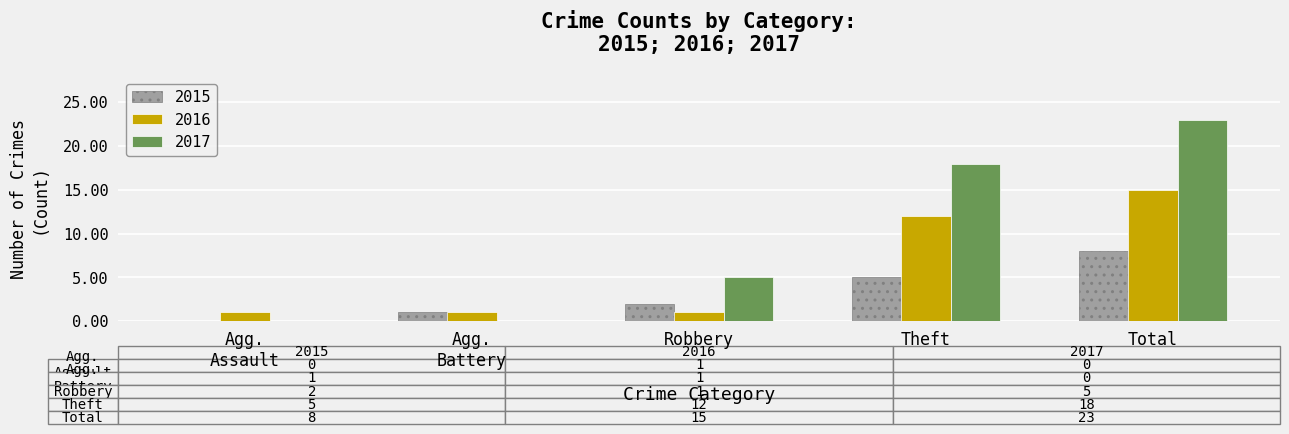

Which category has the highest value across all series?

Total